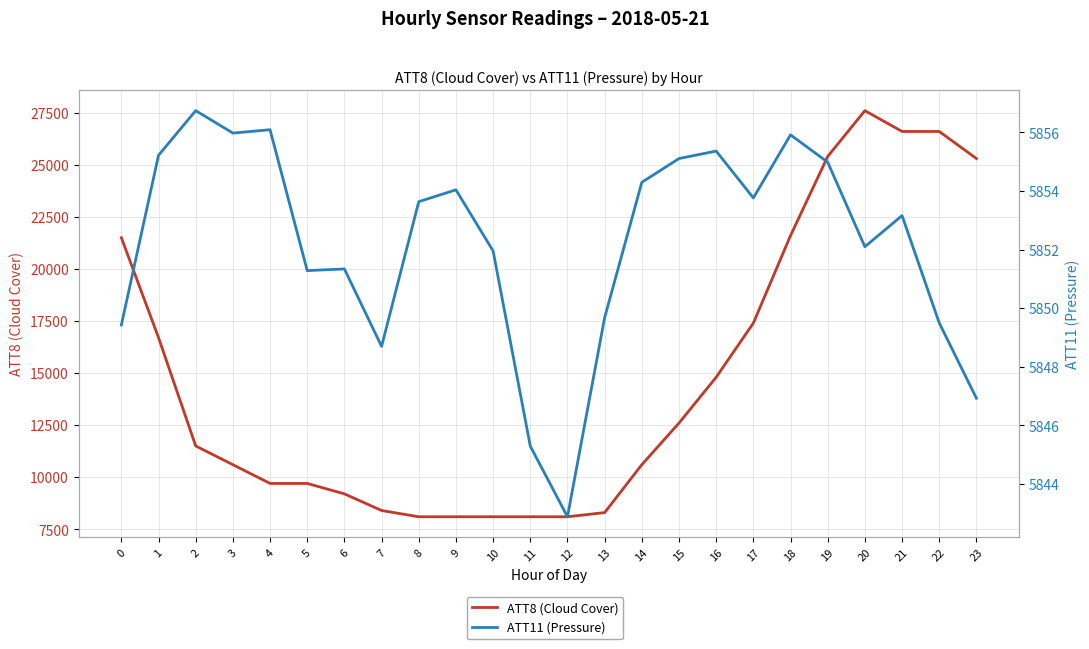

How many lines are shown in the chart?

2